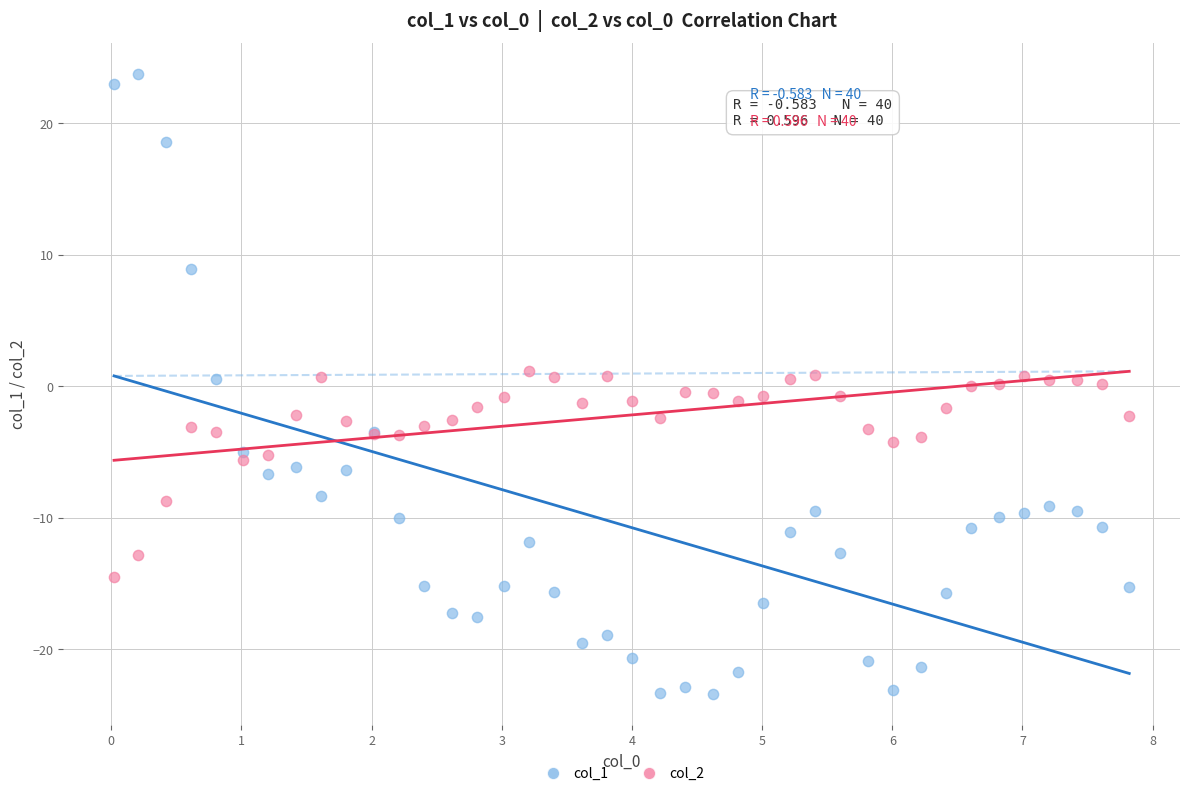

Which series reaches the maximum Y coordinate?

col_1